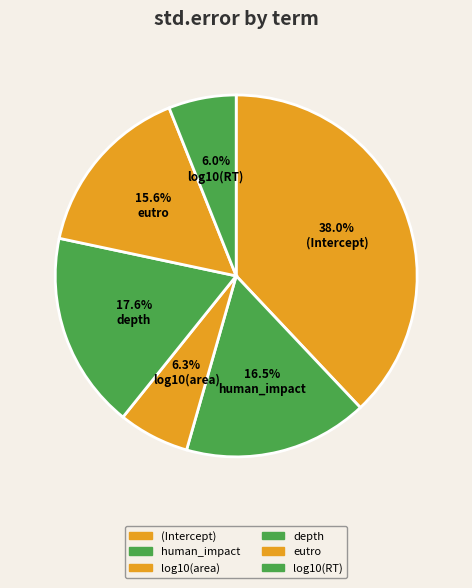

To the nearest percent, what portion does (Intercept) represent?

38%